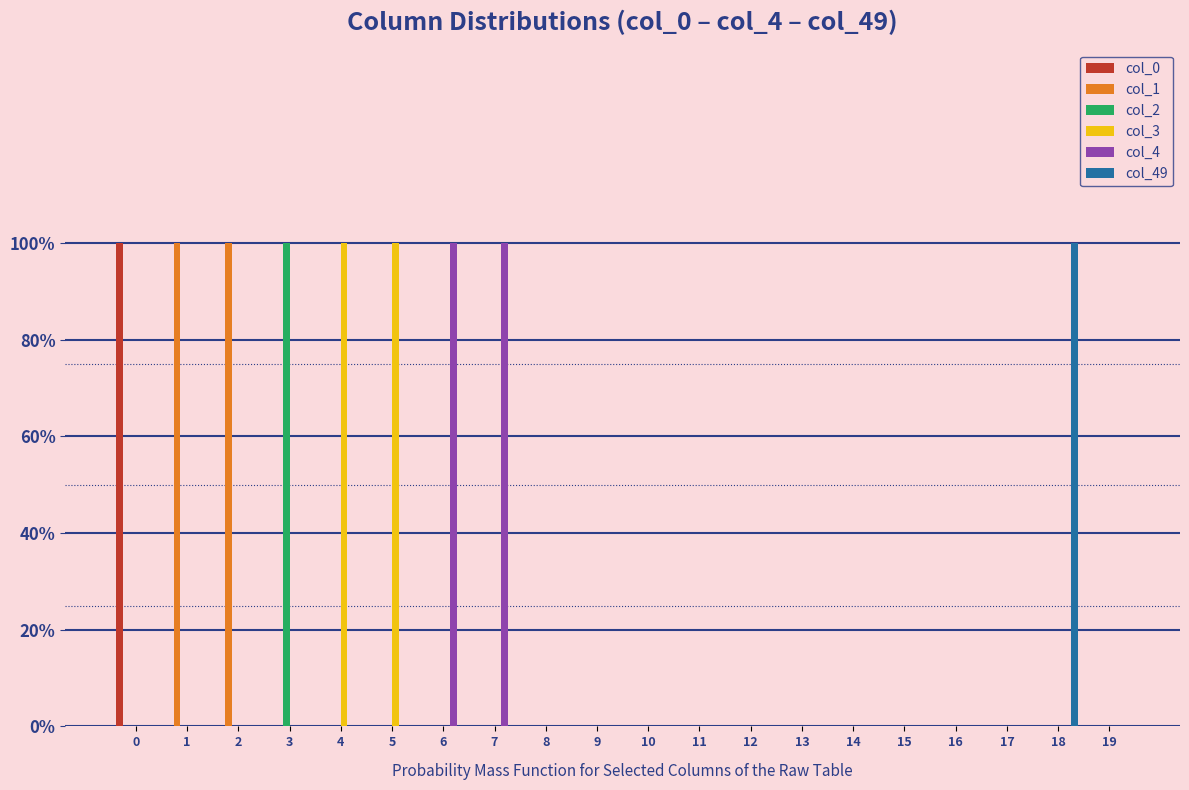

Which category has the highest value in the col_49 series?

18